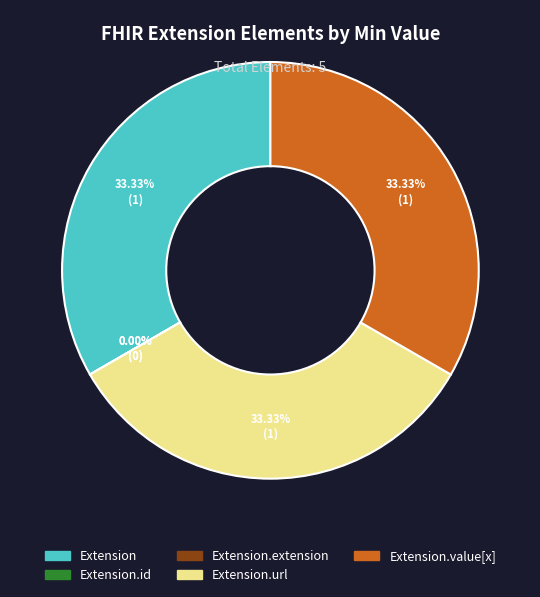

Rank the categories by value from lowest to highest.

Extension.id, Extension.extension, Extension, Extension.url, Extension.value[x]